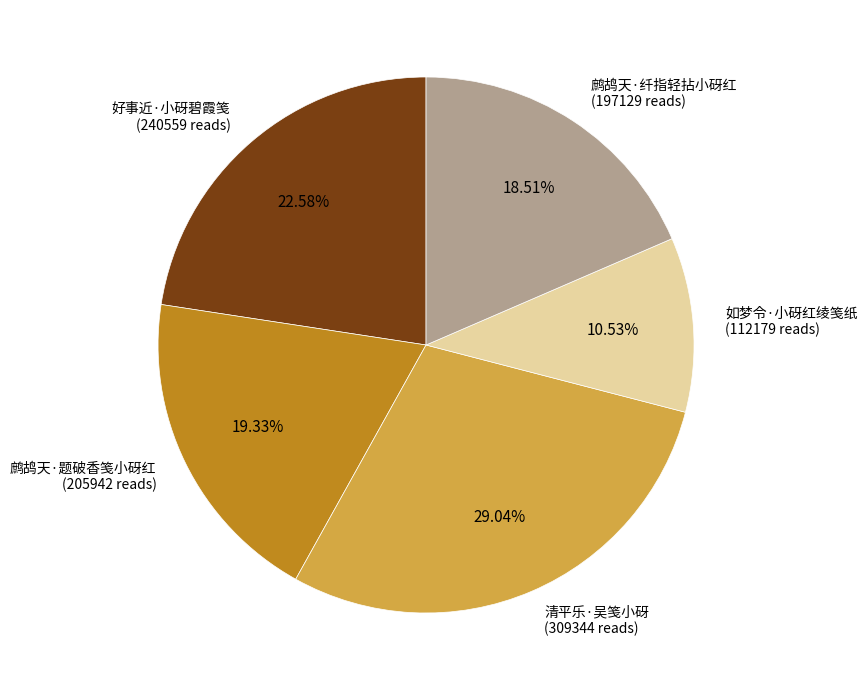

Which category has the biggest portion of the pie?

清平乐·吴笺小砑